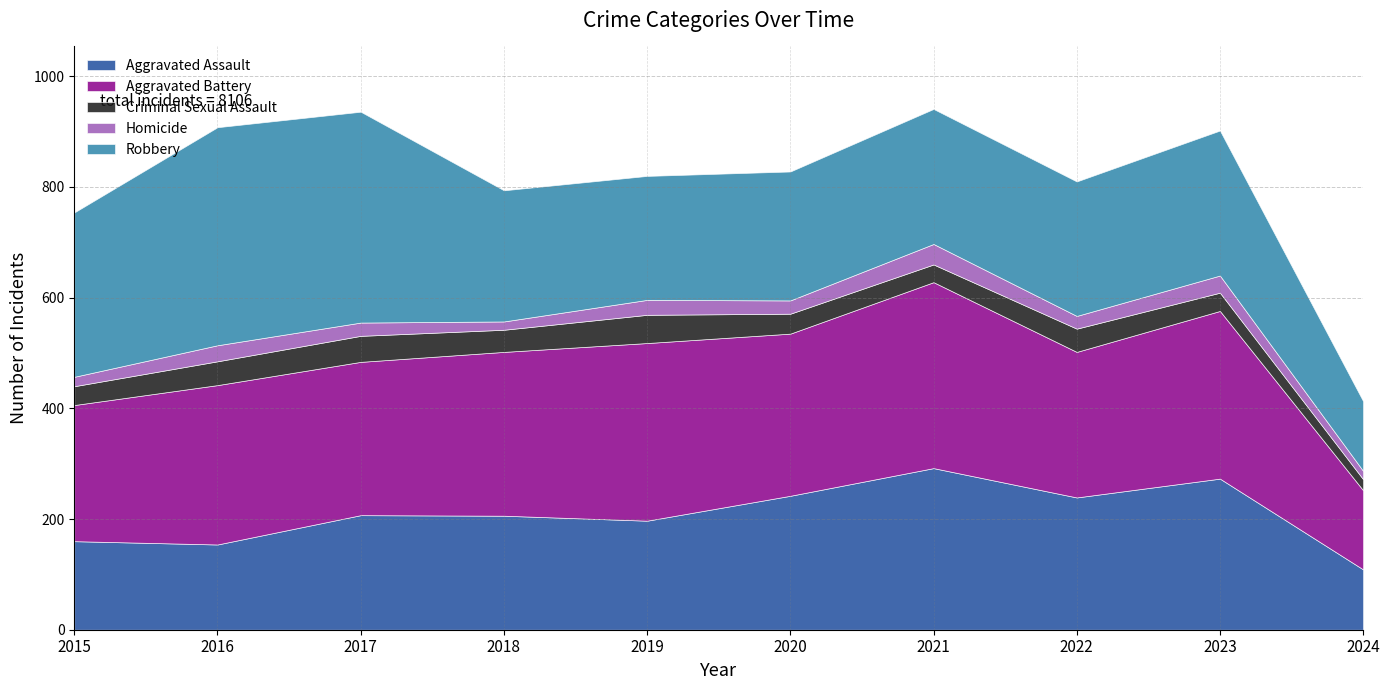

At which category does Aggravated Assault reach its first local peak?

2017